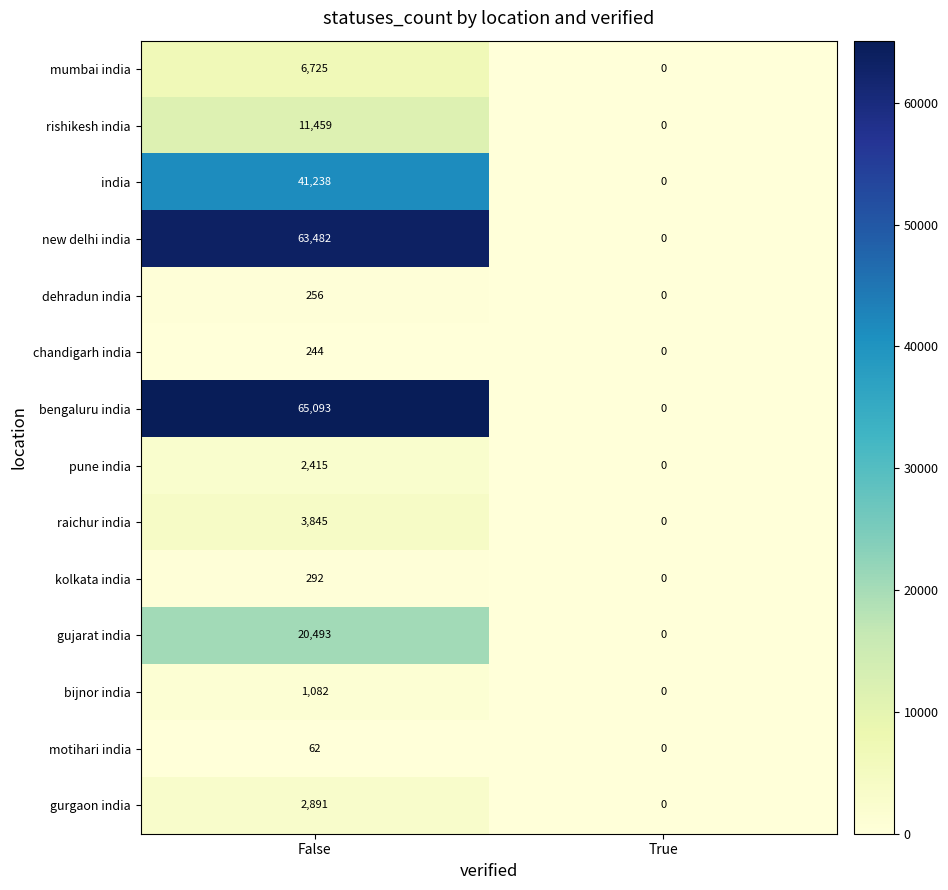

Which series changed the most between False and True?

bengaluru india